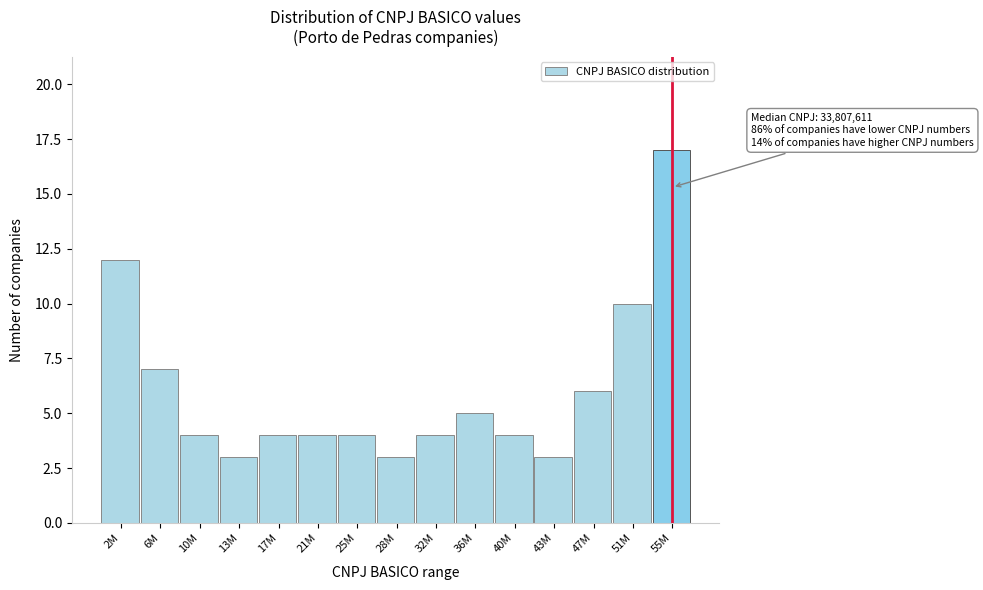

Reading right to left, transcribe all the data shown in this chart.

17	10	6	3	4	5	4	3	4	4	4	3	4	7	12